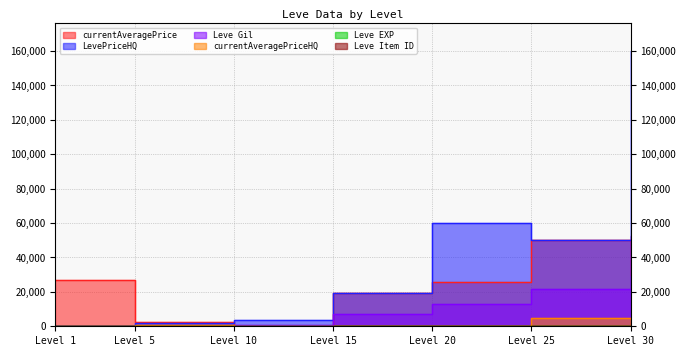

Is it true that LevePriceHQ equals 78145 at Level 20?

False